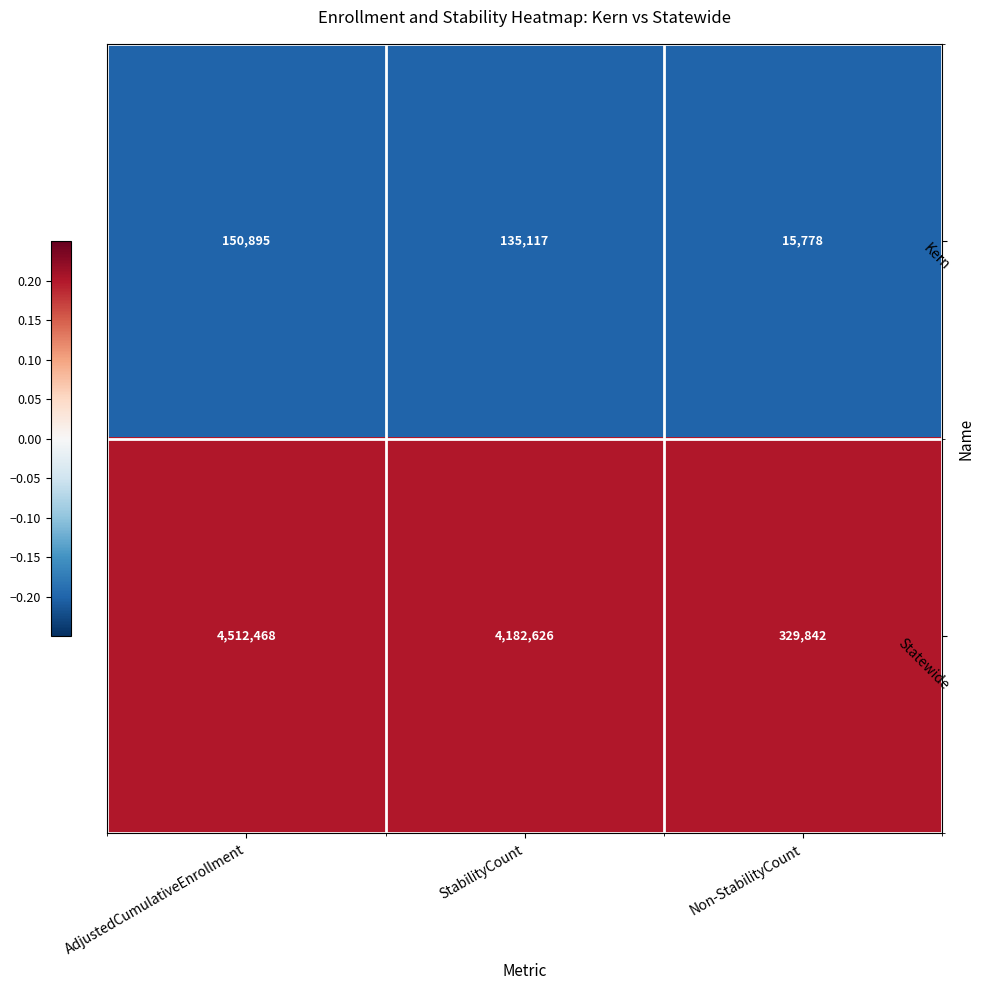

Which series changed the most between AdjustedCumulativeEnrollment and Non-StabilityCount?

Statewide